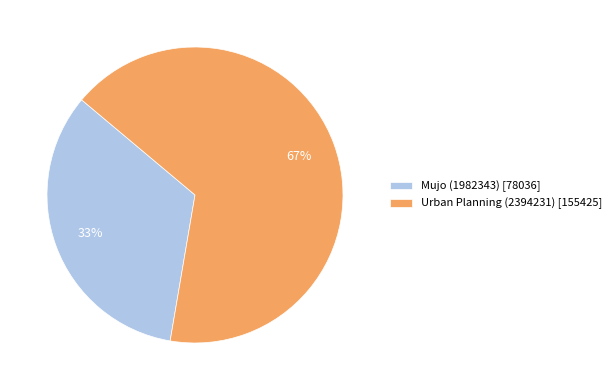

Does Mujo (1982343) account for over 50% of the chart?

No